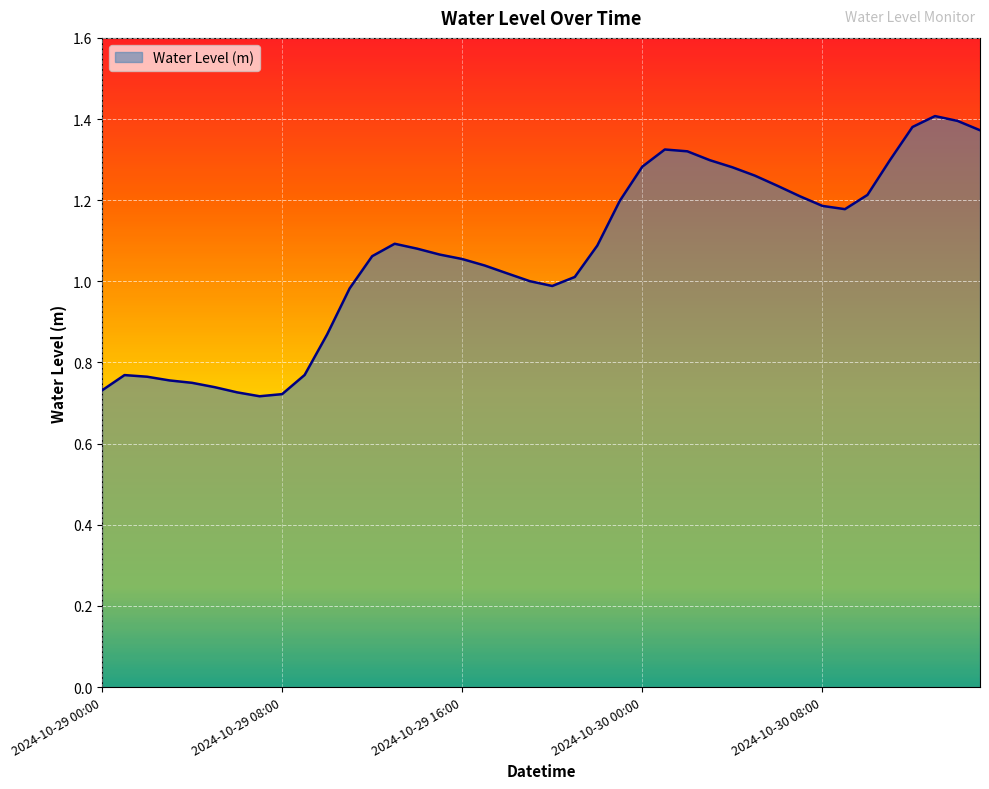

Does the chart display data point markers on the line(s)?

No